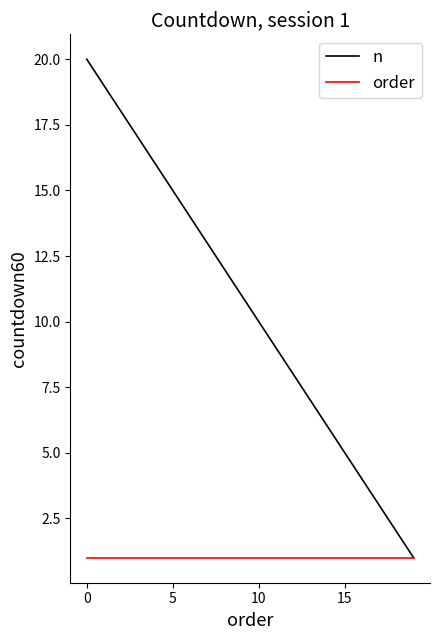

What is the maximum value for n?

20